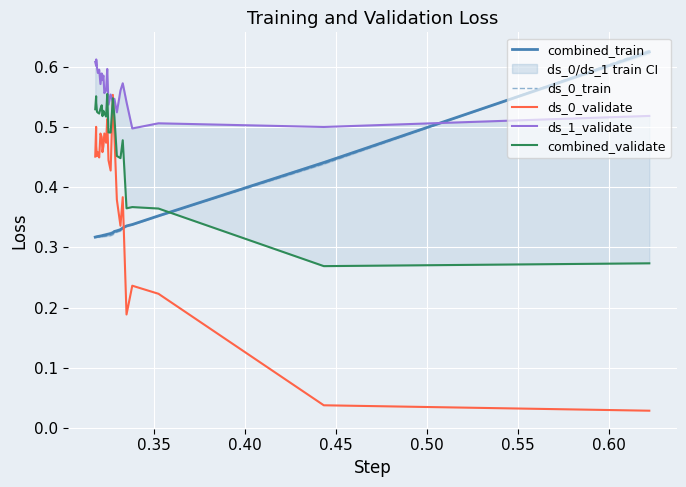

What is the minimum value for ds_1_validate?

0.5